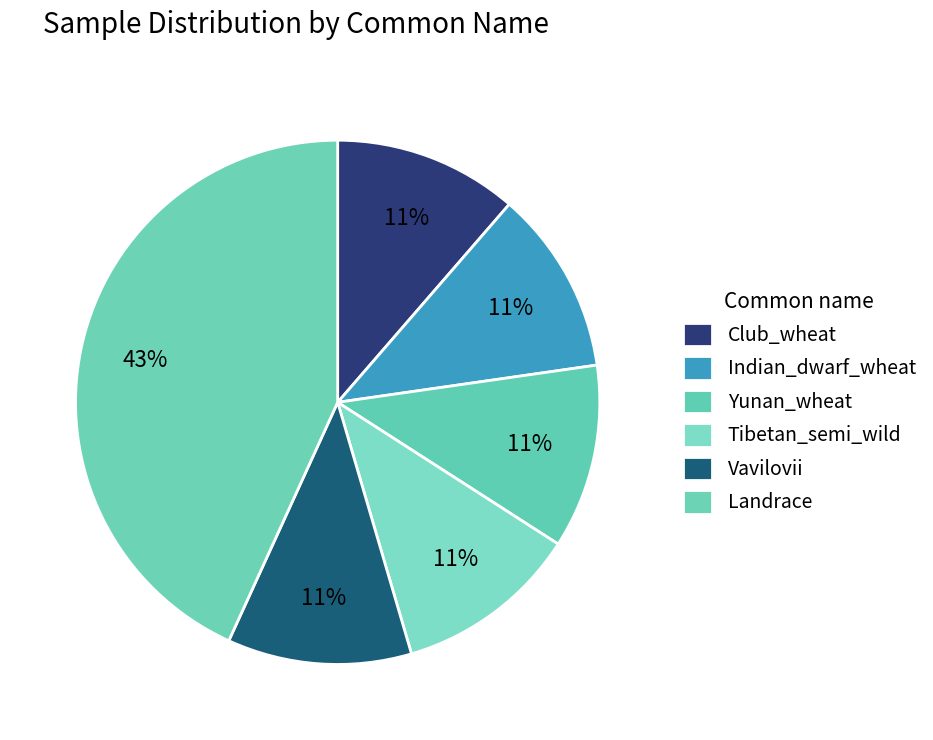

Does Club_wheat account for over 50% of the chart?

No